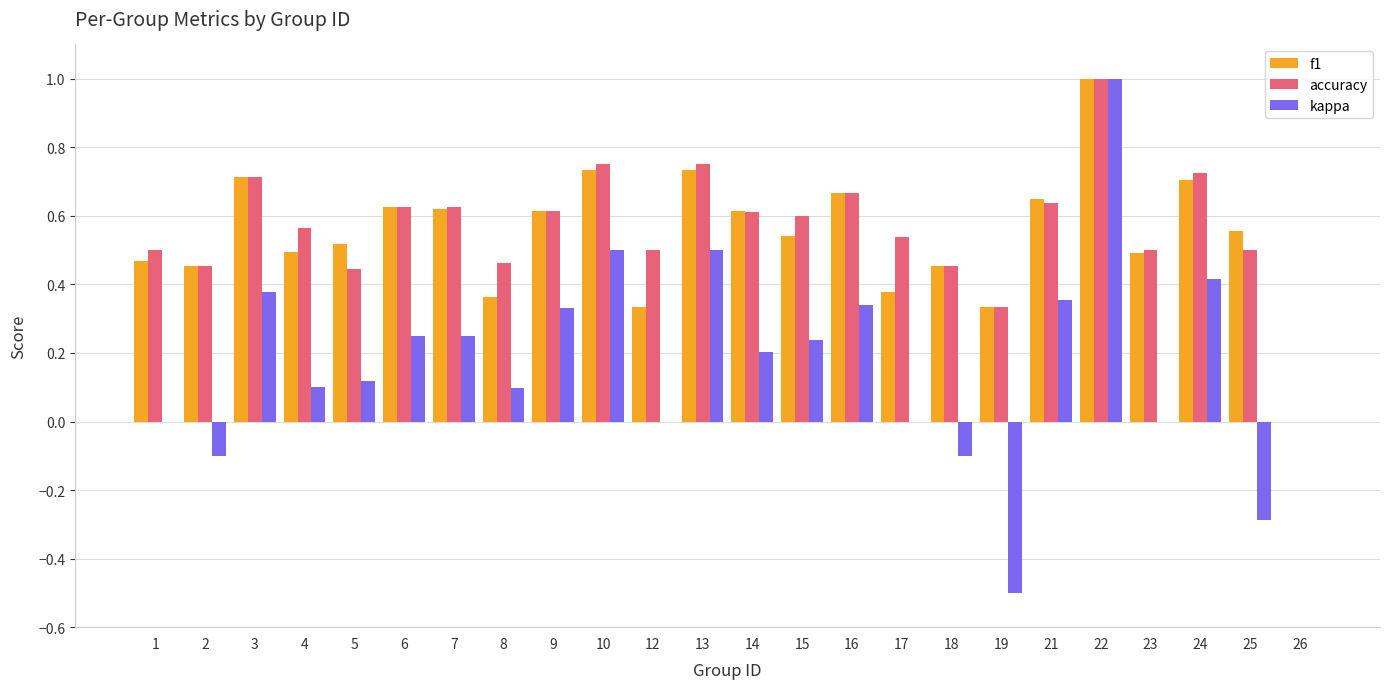

Are the bars horizontal?

No